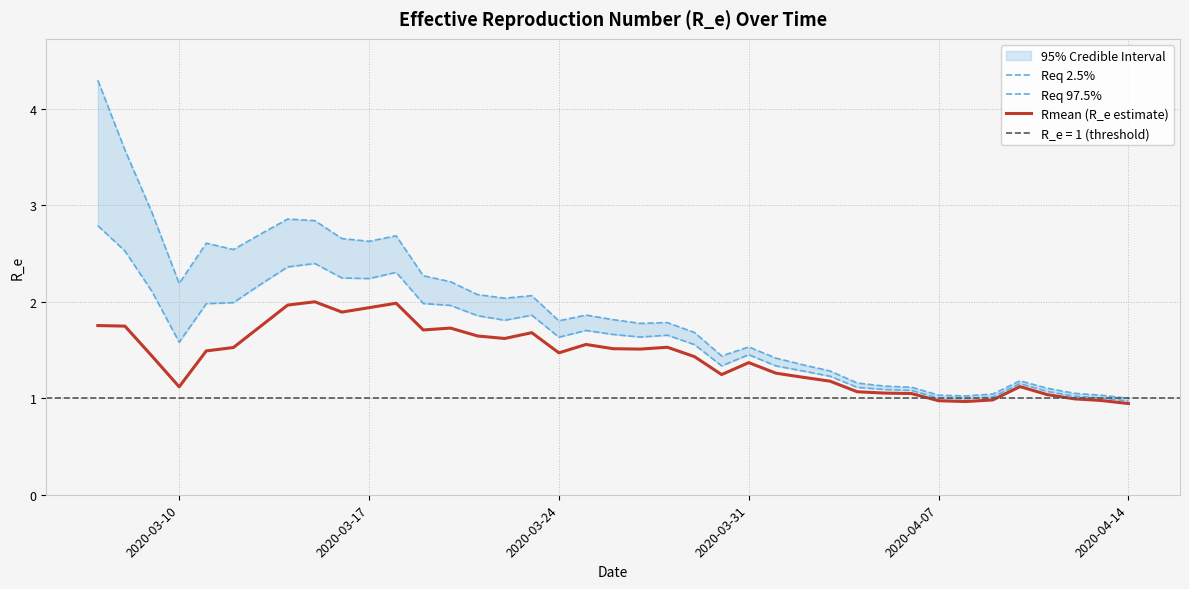

What is the lowest value of the Rmean (R_e estimate) series?

0.9